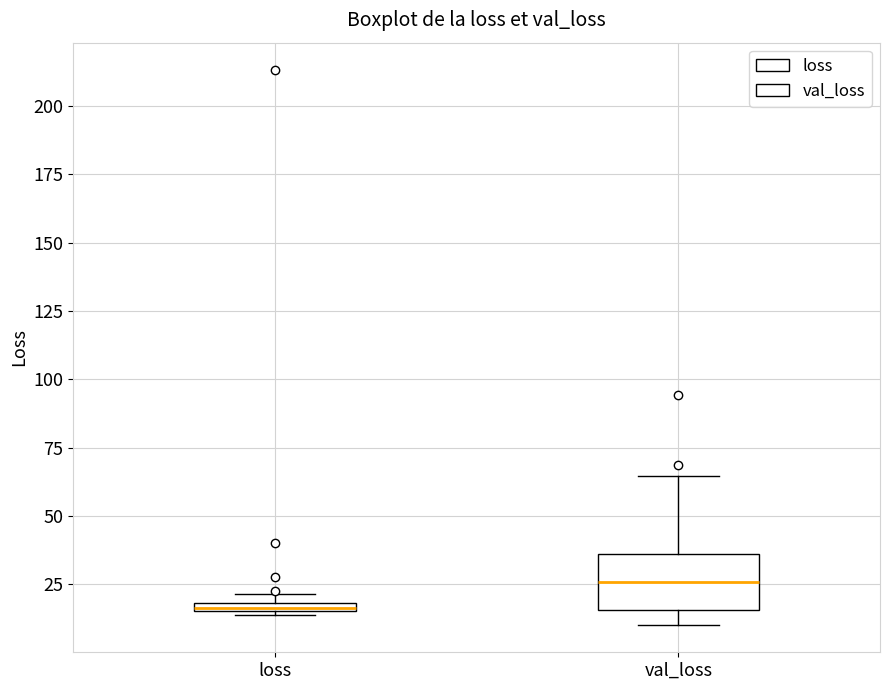

Where is the upper edge of the box for loss on the y-axis? The values are not printed on the chart, so give them approximately, as read against the axis.

20